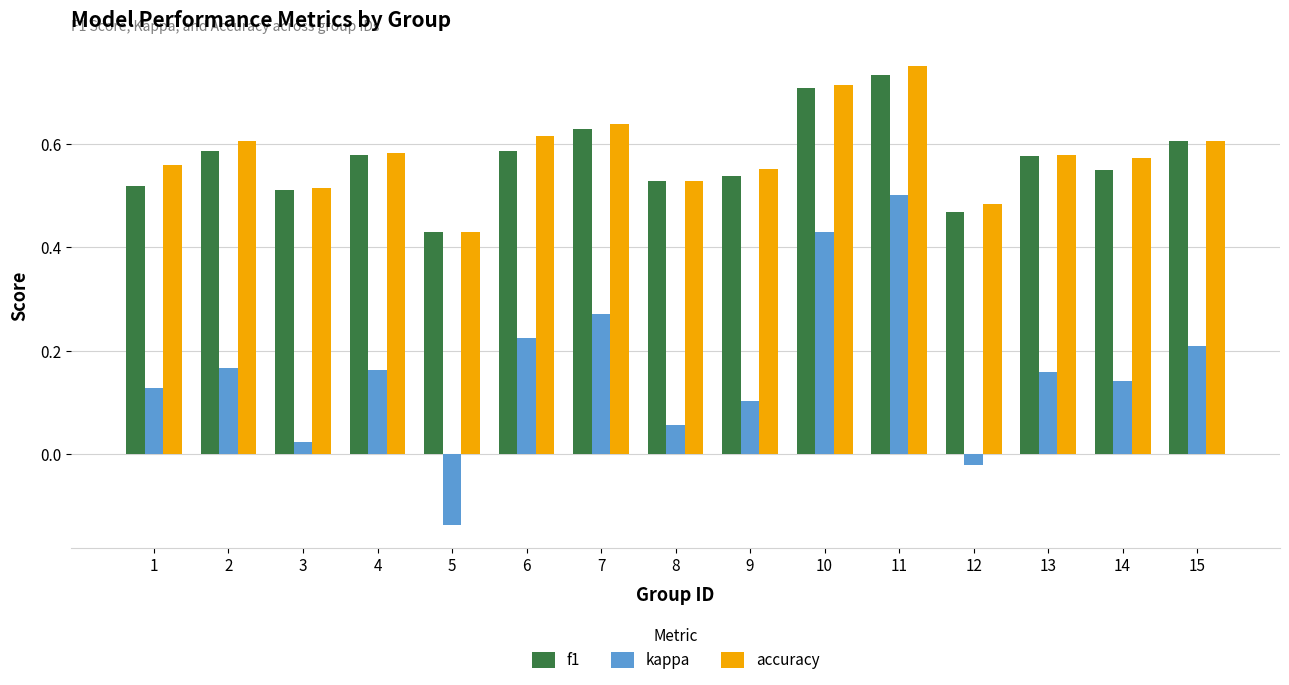

Count the accuracy values in the range 0 to 1.

15